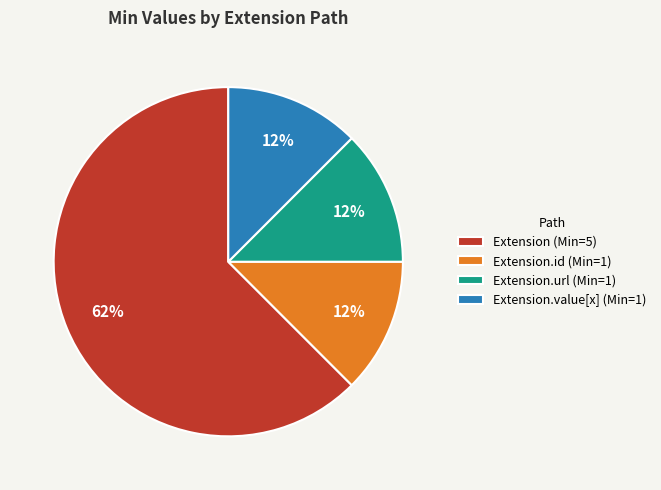

True or false: Extension (Min=5) accounts for 62% of the total.

True